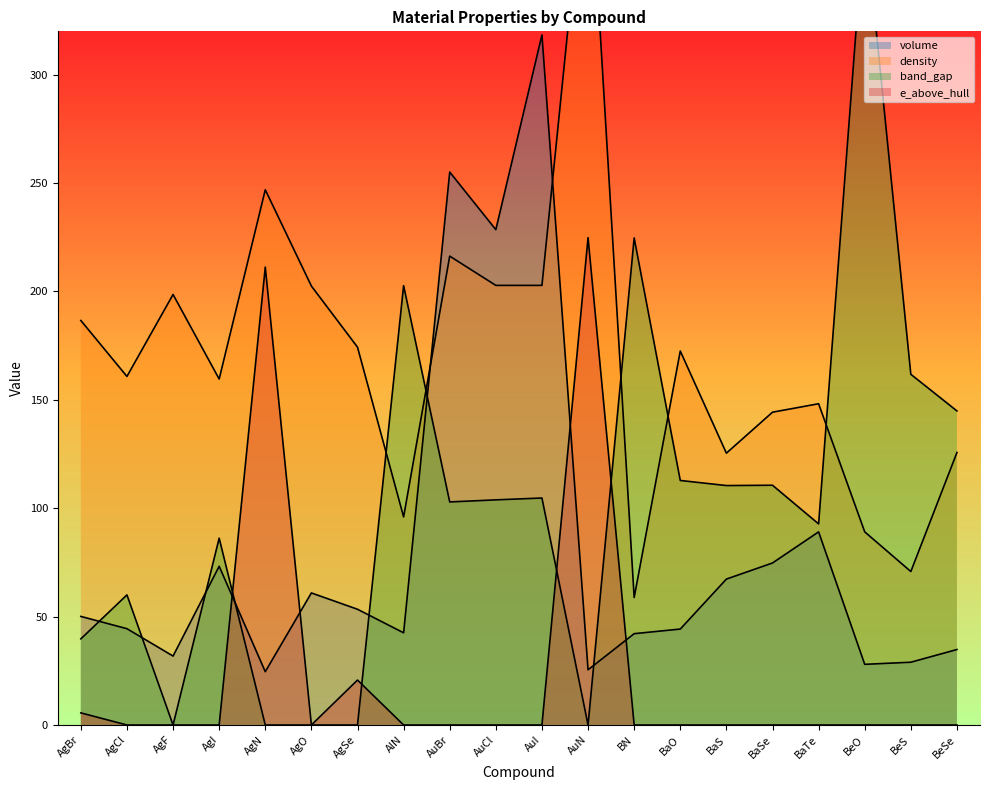

What is the label of the 11th point from the right?

AuCl